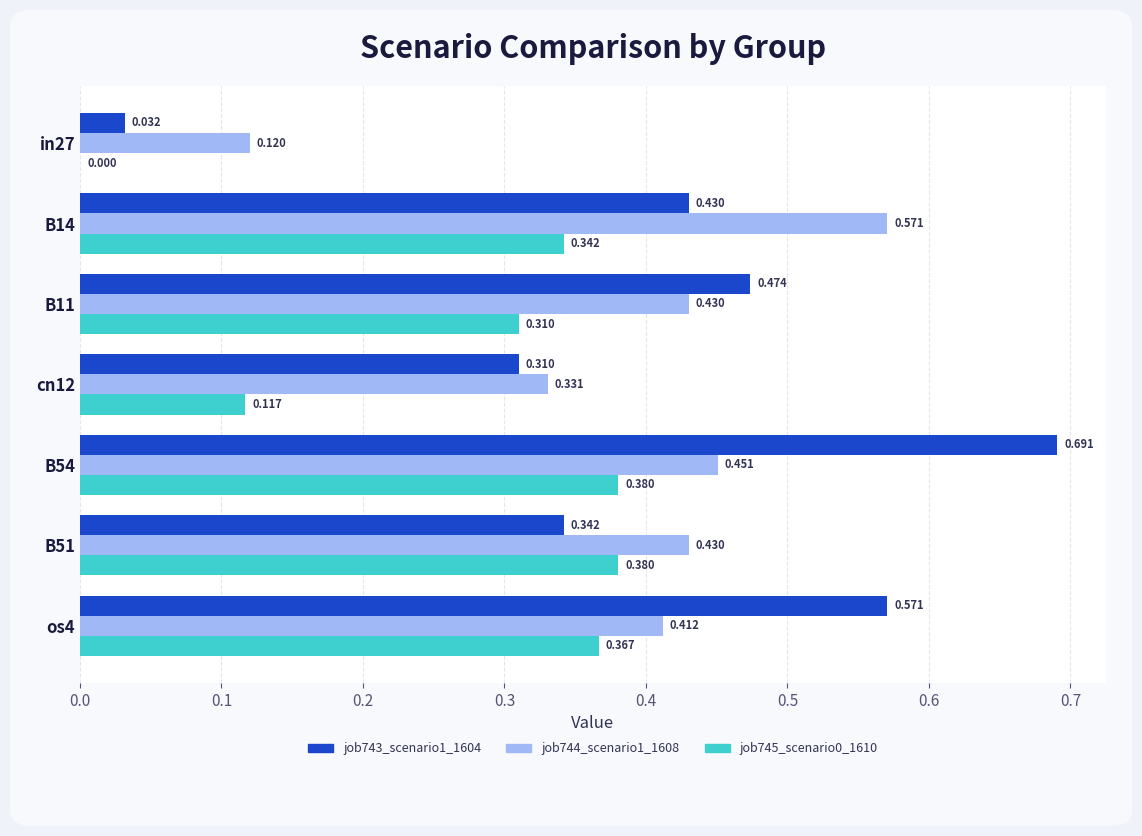

Is the value of job743_scenario1_1604 at B11 greater than the value of job745_scenario0_1610 at cn12?

Yes